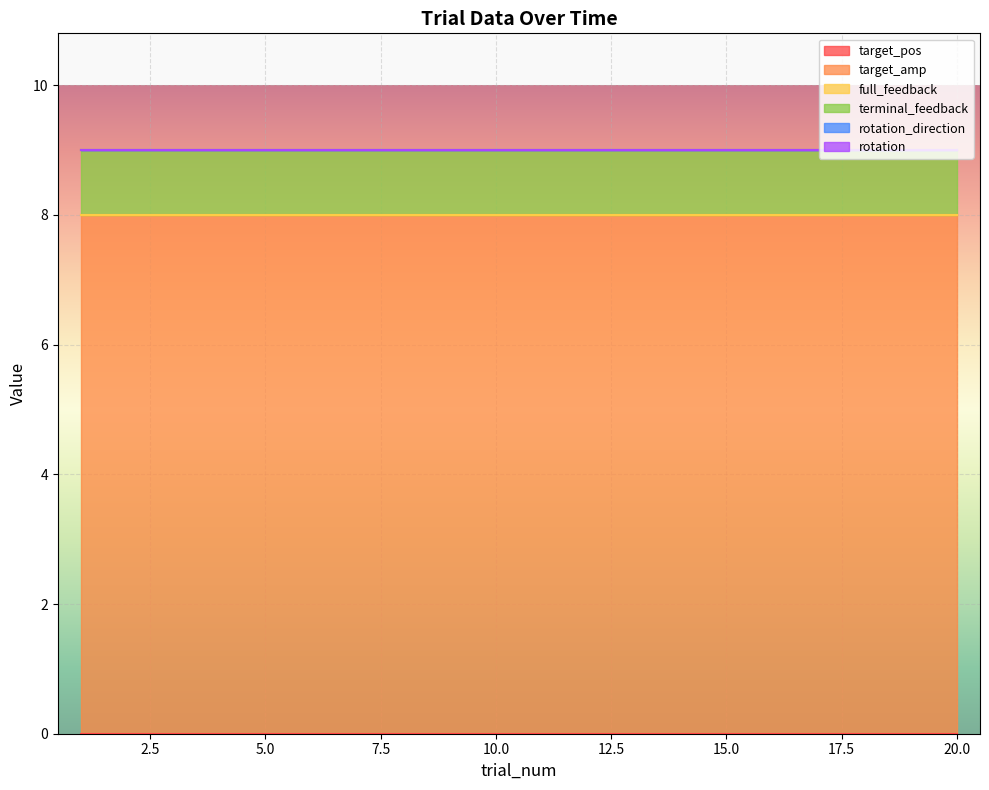

Rank the categories by terminal_feedback value from lowest to highest.

1, 2, 3, 4, 5, 6, 7, 8, 9, 10, 11, 12, 13, 14, 15, 16, 17, 18, 19, 20